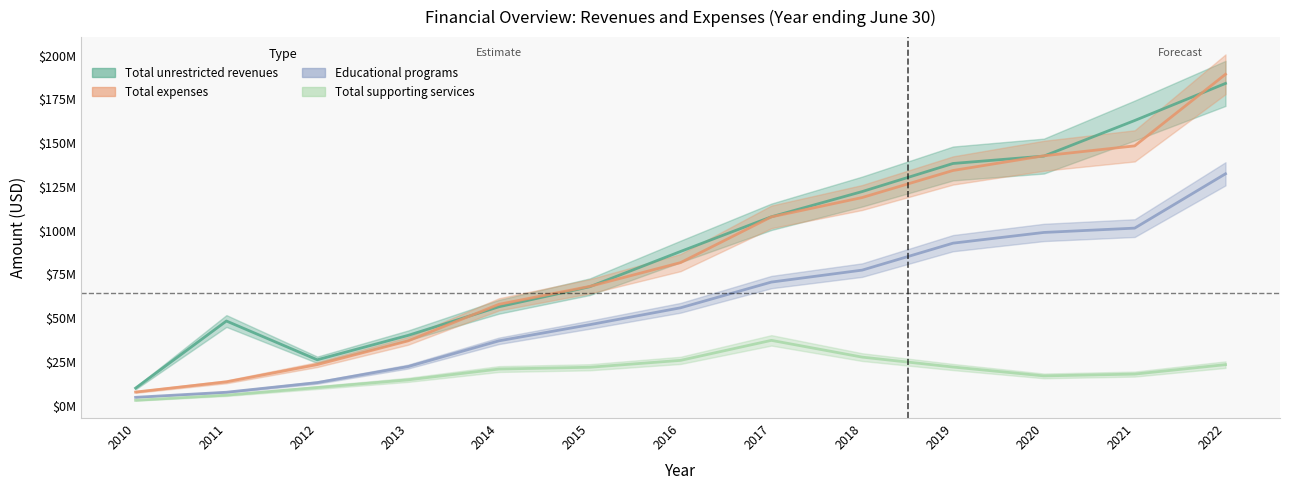

At which category is the sum across all series the highest?

2022